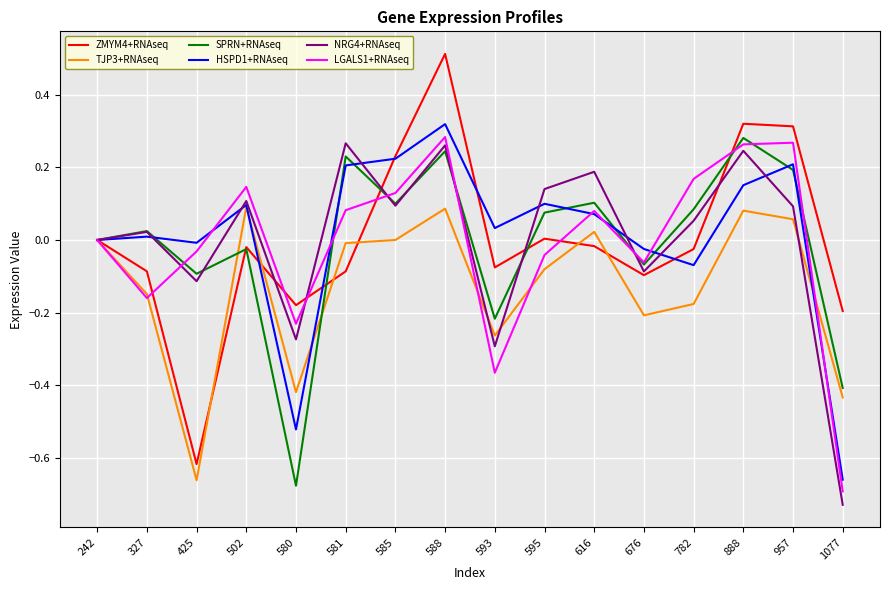

In SPRN+RNAseq, how many points are lower than both neighbors (excluding endpoints)?

5